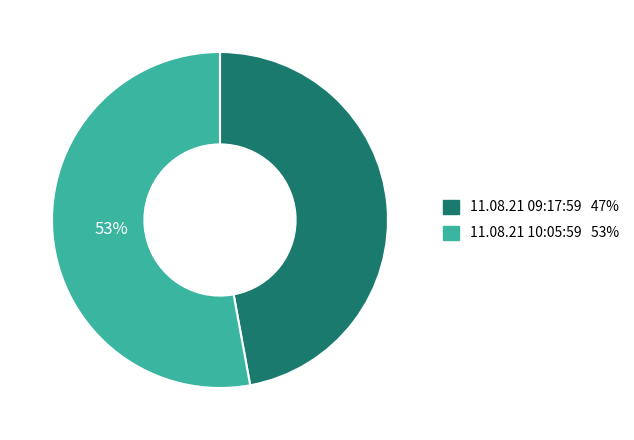

Which slice is the smallest?

11.08.21 09:17:59